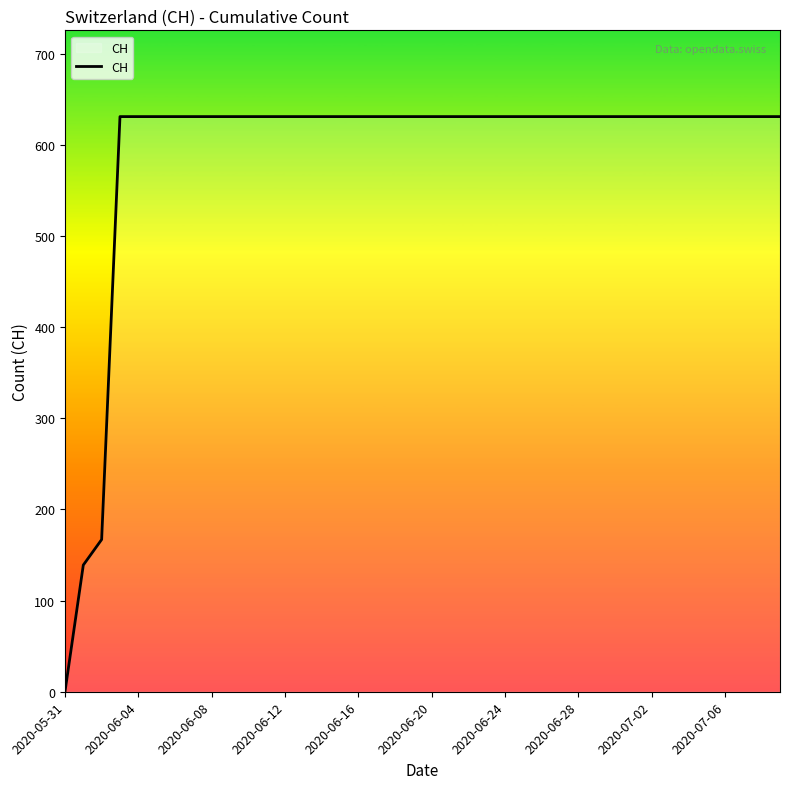

What is the maximum value shown in the chart?

631